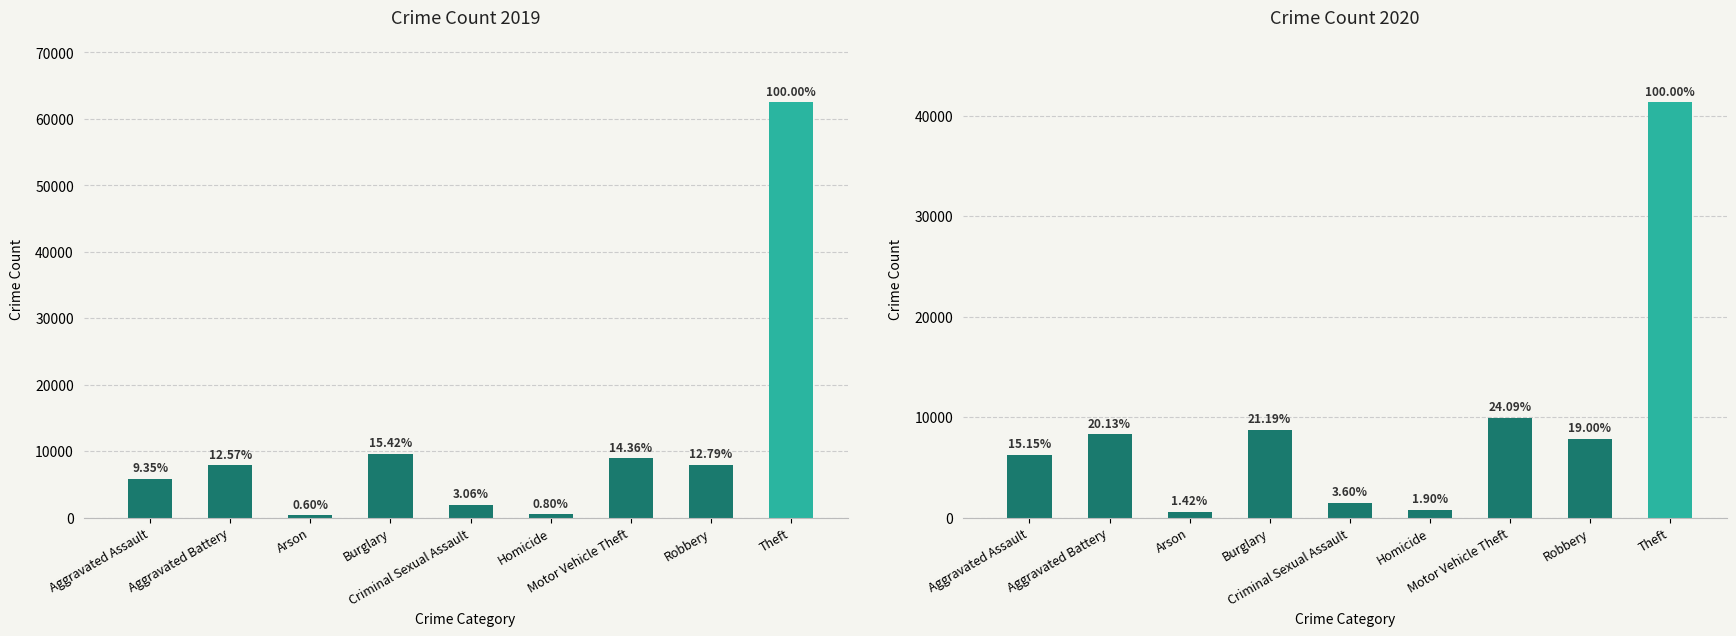

Is it true that Crime Count 2019 equals 8672 at Aggravated Assault?

False